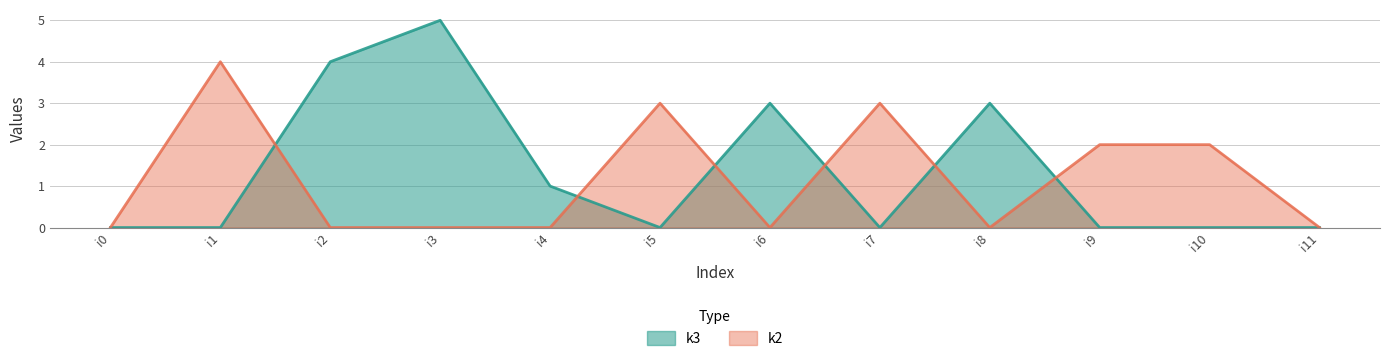

True or false: k3 and k2 cross at least once.

True